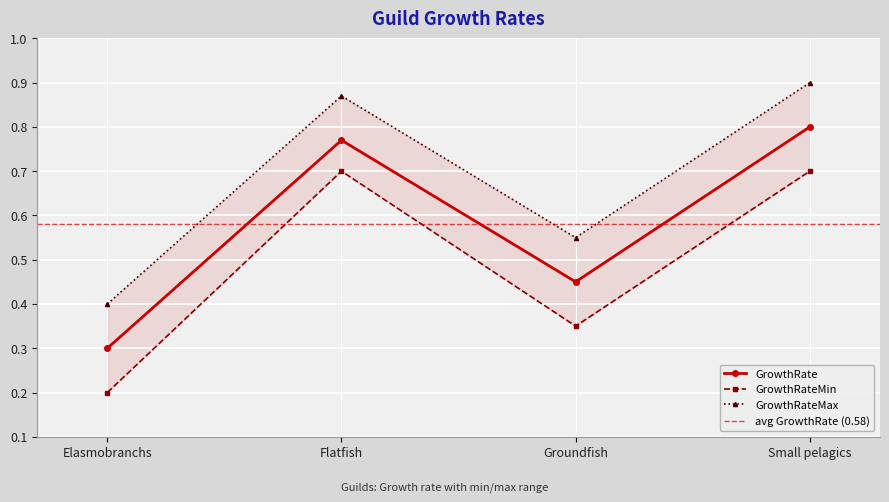

Which series has the widest spread of values?

GrowthRate